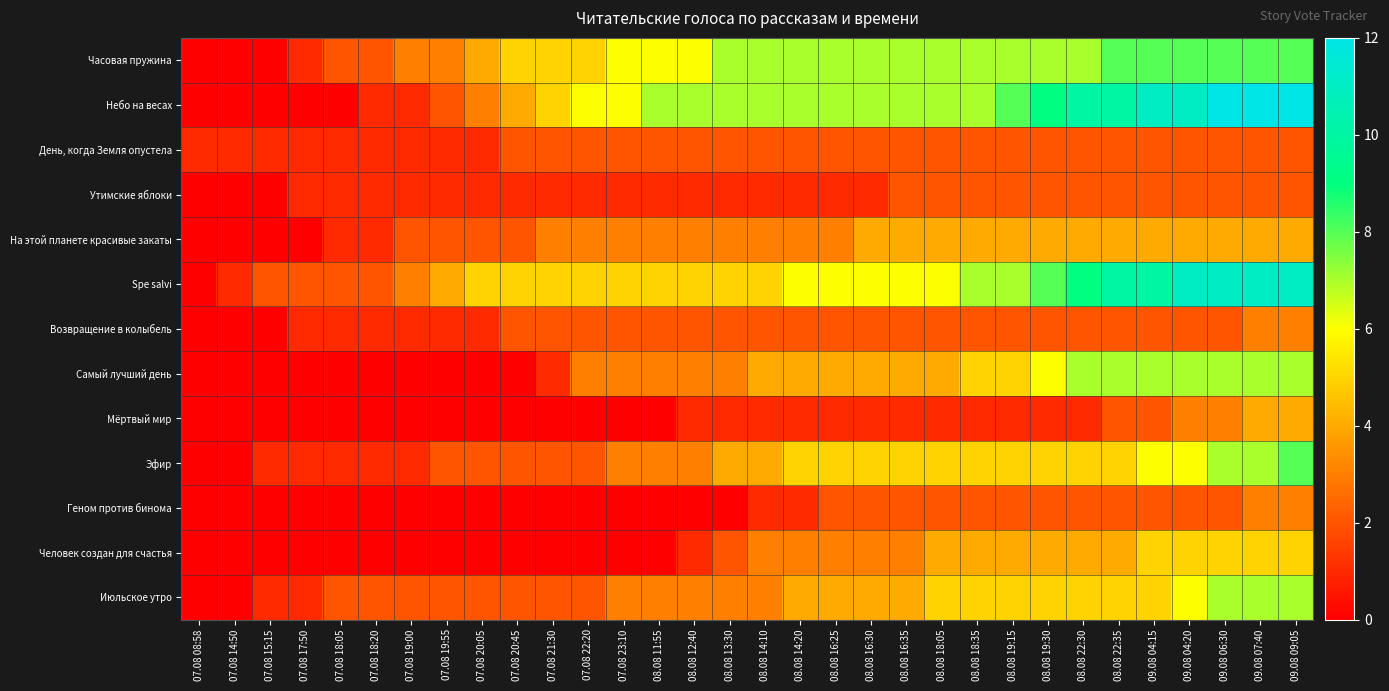

Which series has the largest range (max minus min)?

Небо на весах